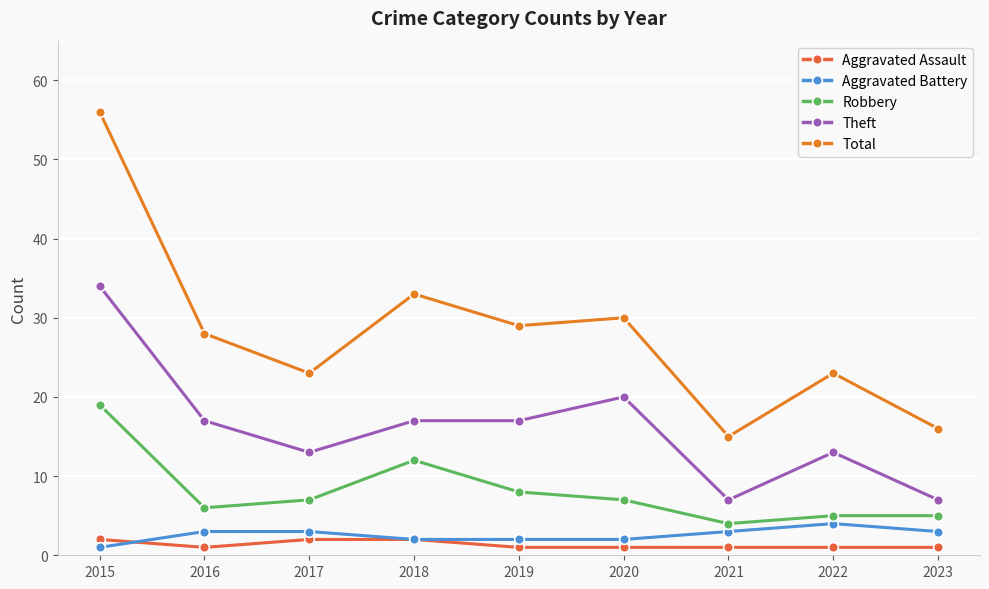

Which category has the lowest value in the Robbery series?

2021